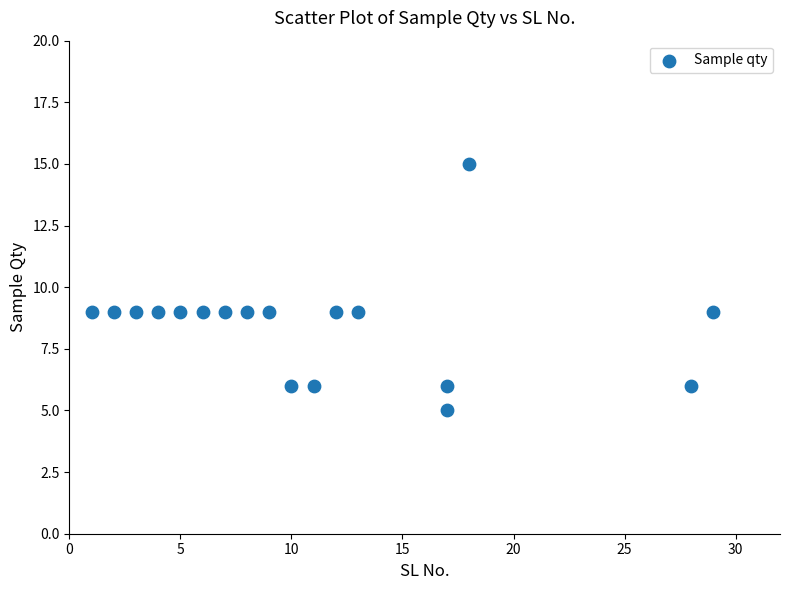

What is the range of Y values (max minus min)?

10